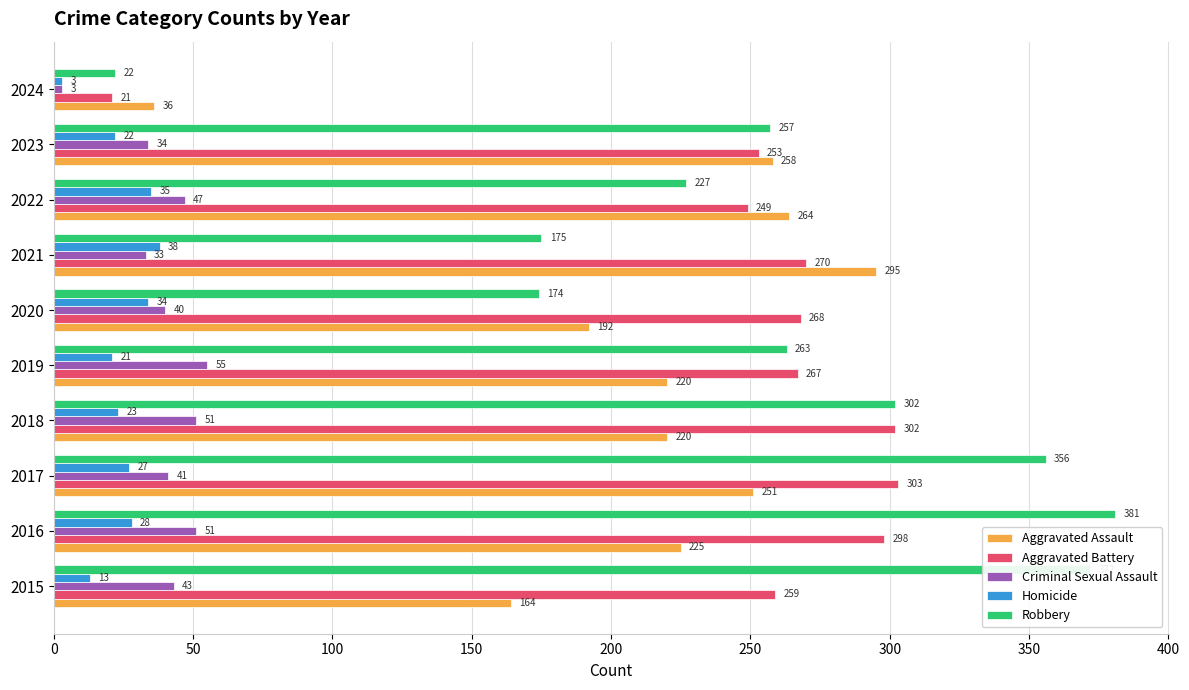

Which series changed the most between 2016 and 2021?

Robbery